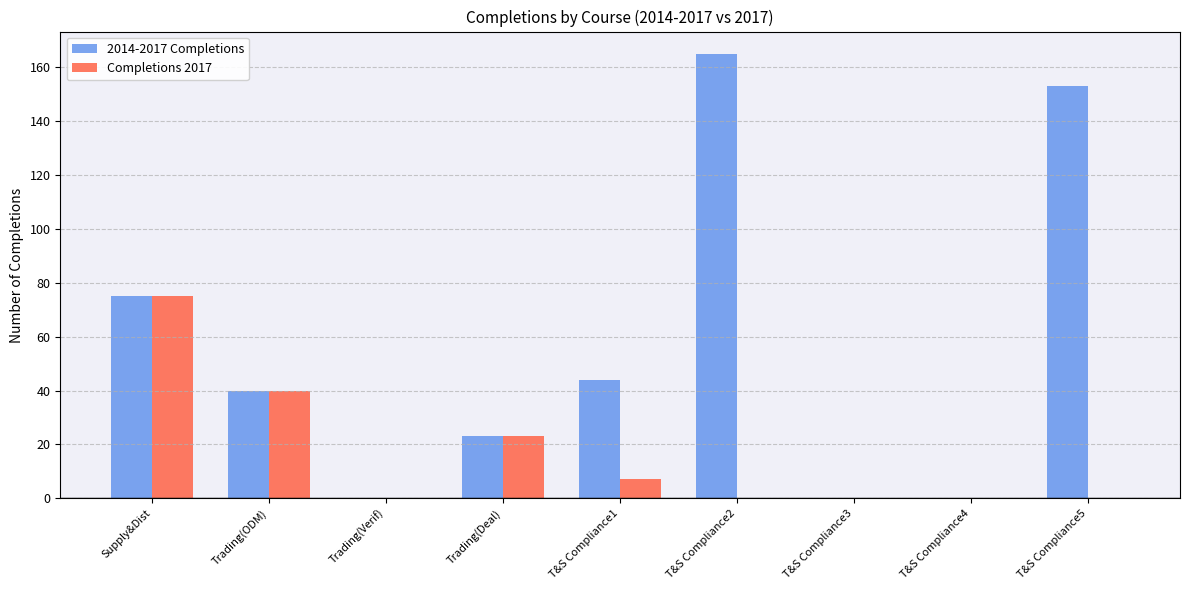

Reading left to right, list all the values displayed in this chart.

2014-2017 Completions: Supply&Dist=75	Trading(ODM)=40	Trading(Verif)=0	Trading(Deal)=23	T&S Compliance1=44	T&S Compliance2=165	T&S Compliance3=0	T&S Compliance4=0	T&S Compliance5=153
Completions 2017: Supply&Dist=75	Trading(ODM)=40	Trading(Verif)=0	Trading(Deal)=23	T&S Compliance1=7	T&S Compliance2=0	T&S Compliance3=0	T&S Compliance4=0	T&S Compliance5=0